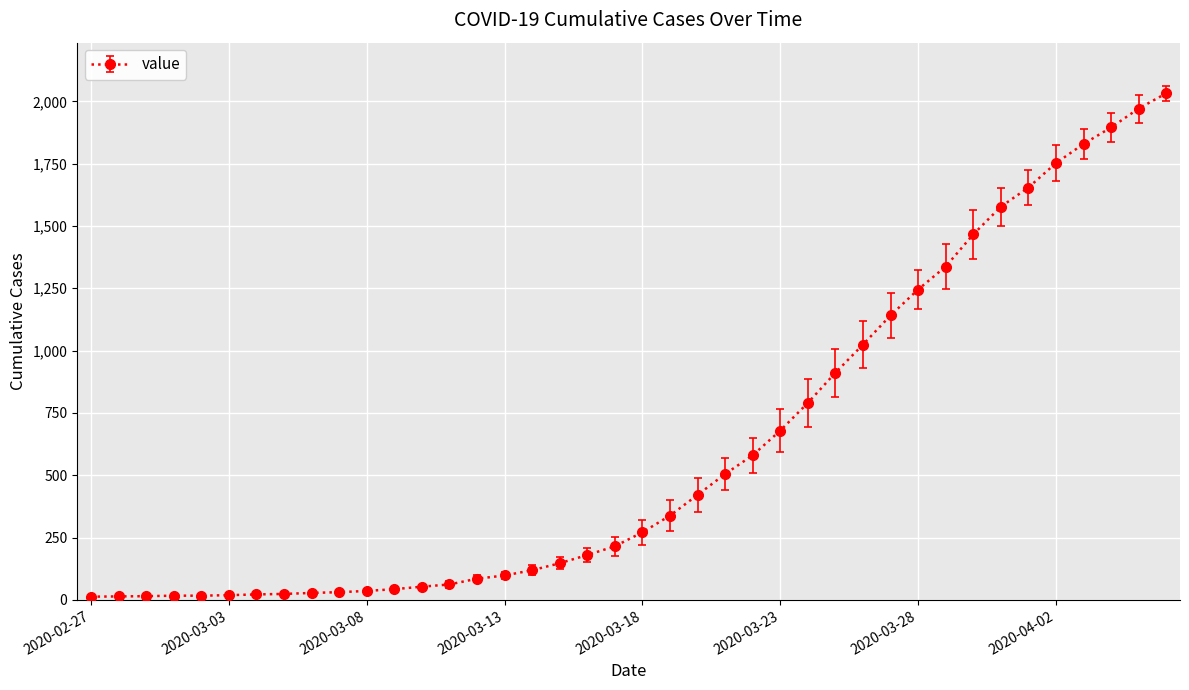

What is the average value?

616